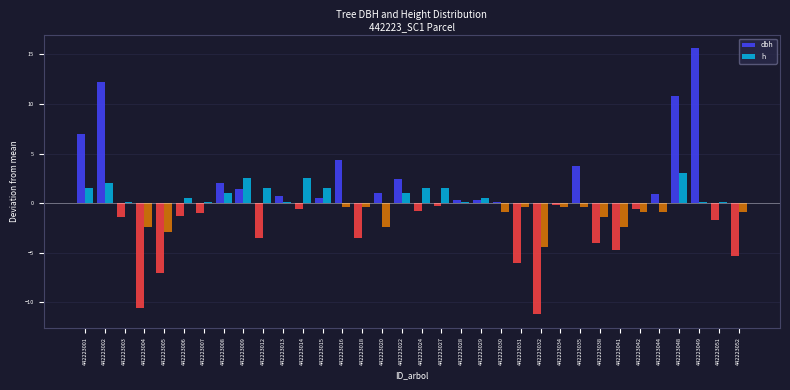

What is the greatest value displayed?

15.6